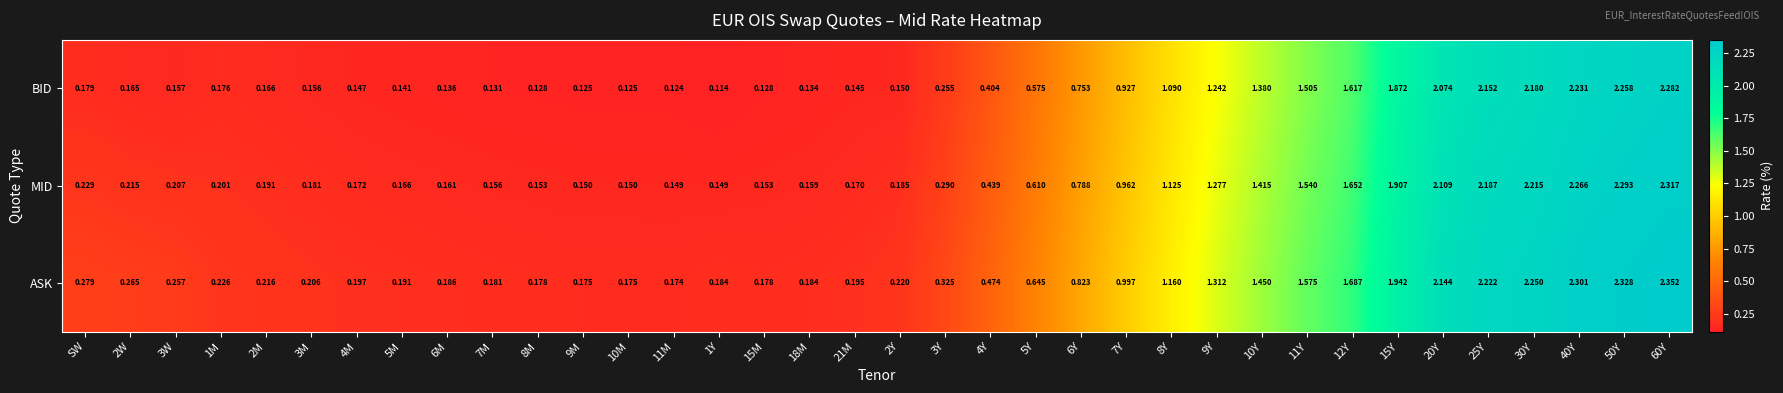

At which category is the sum across all series the highest?

60Y